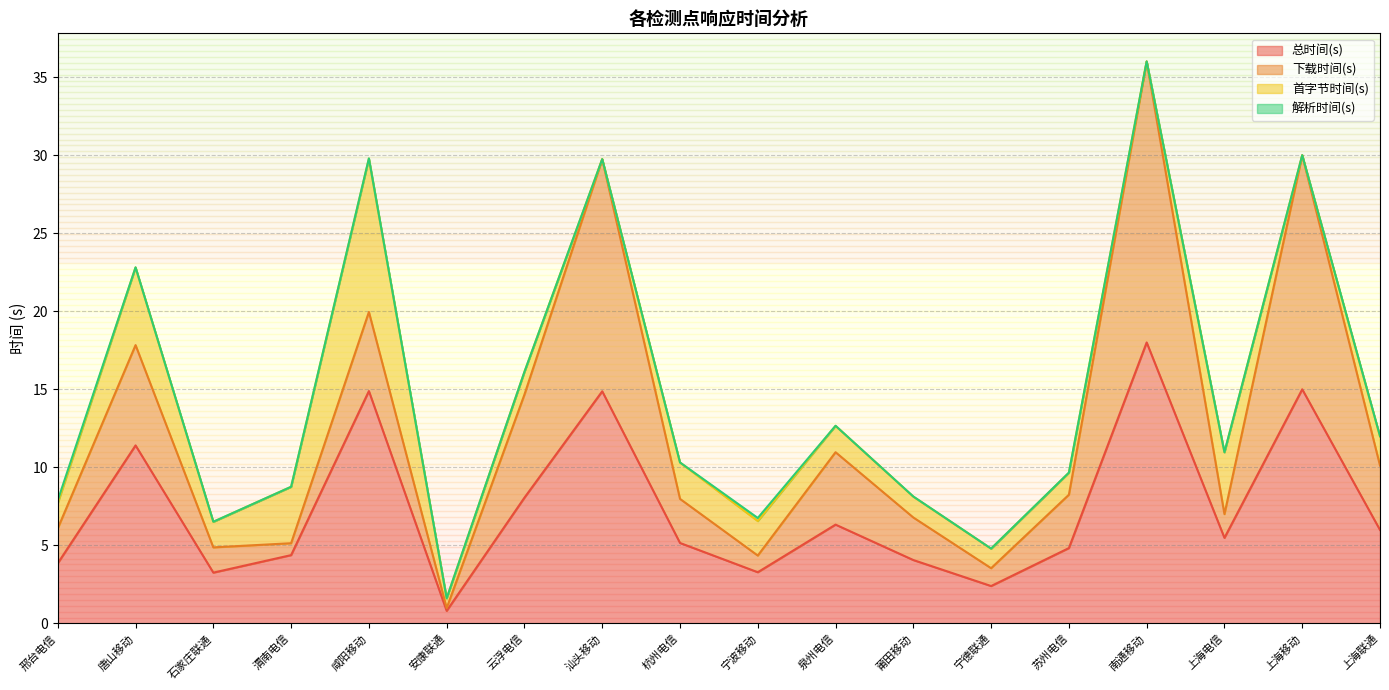

Reading left to right, extract all data points from this chart.

总时间(s): 3.9	11.4	3.3	4.4	14.9	0.8	8.1	14.9	5.2	3.3	6.3	4.1	2.4	4.8	18.0	5.5	15.0	6.0
下载时间(s): 2.2	6.4	1.6	0.8	5.1	0.2	6.6	14.9	2.8	1.1	4.6	2.7	1.1	3.4	18.0	1.5	15.0	4.1
首字节时间(s): 1.6	5.0	1.6	3.6	9.8	0.6	1.5	0.0	2.3	2.2	1.7	1.3	1.3	1.4	0.0	4.0	0.0	1.9
解析时间(s): 0.2	0.0	0.0	0.0	0.0	0.0	0.0	0.0	0.0	0.2	0.0	0.0	0.0	0.0	0.0	0.0	0.0	0.0